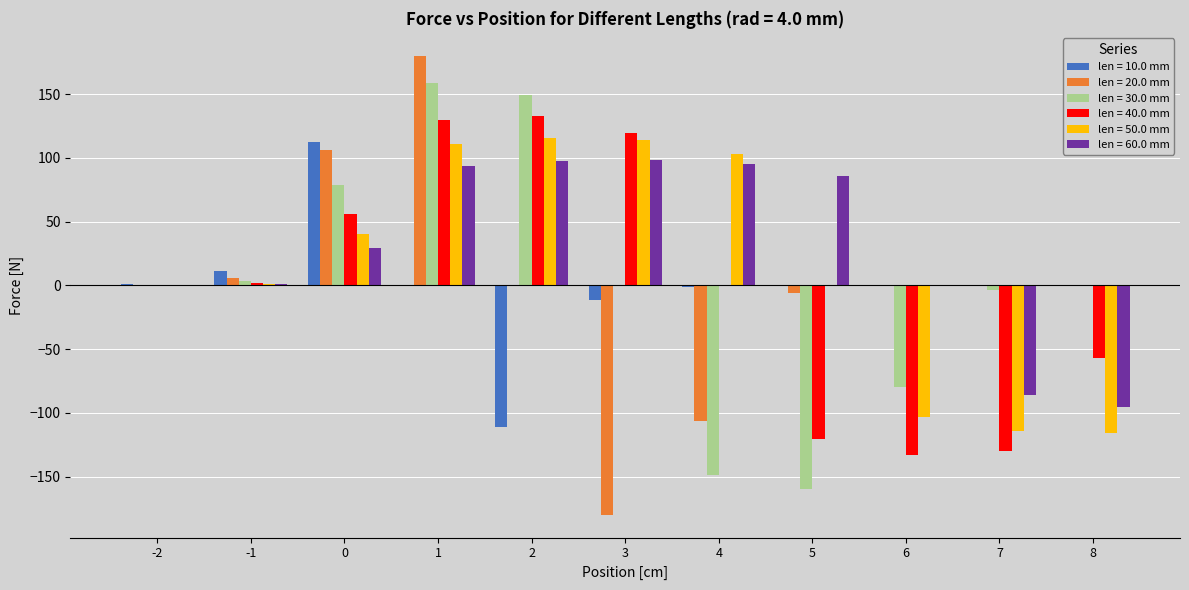

What is the sum of the len = 20.0 mm values at 4 and 5?

-112.2